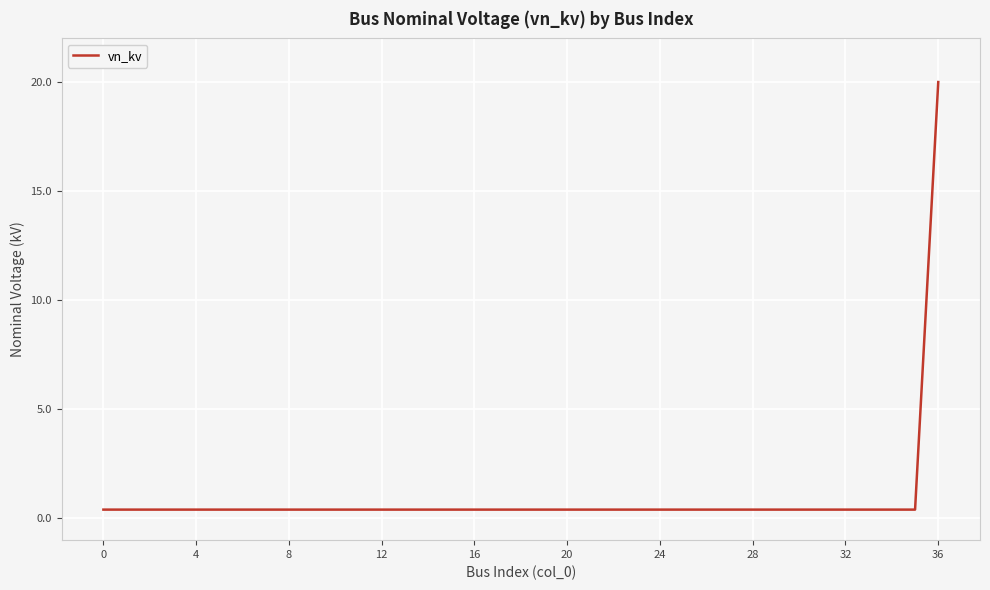

What is the maximum value shown in the chart?

20.0